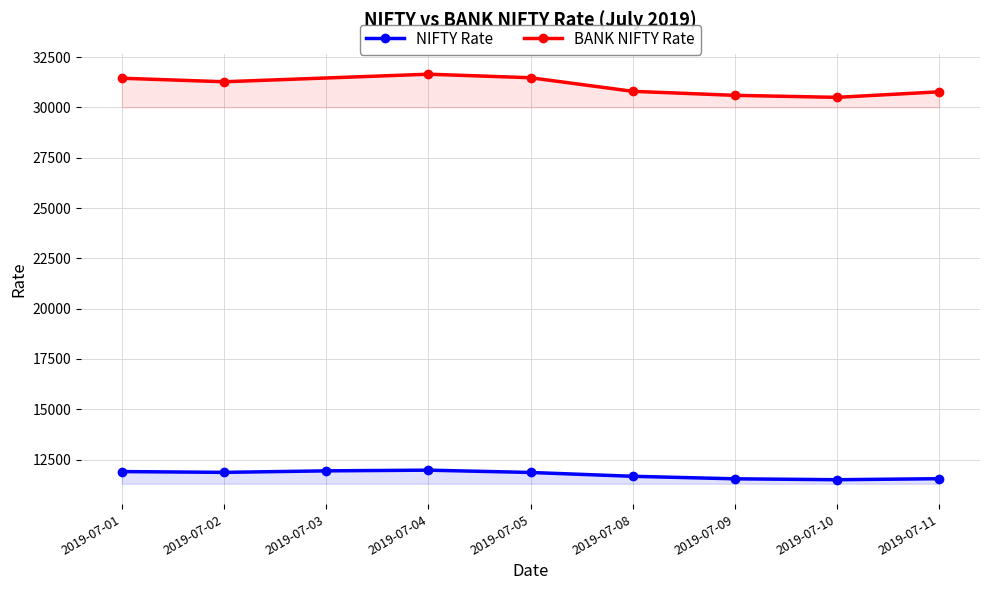

What is the sum of the values at 2019-07-04 and 2019-07-03?

23915